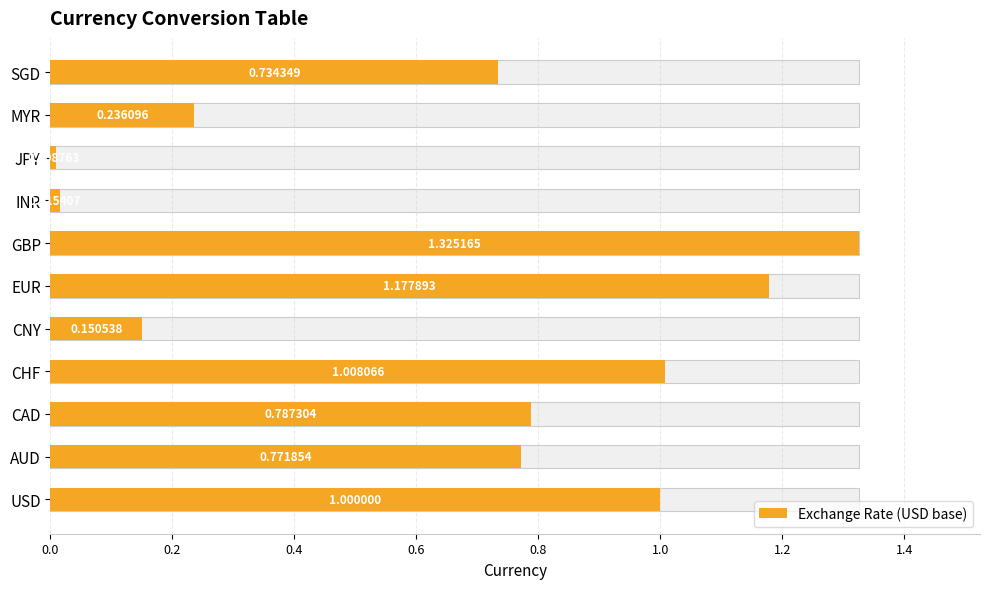

How many bars are there in total?

11